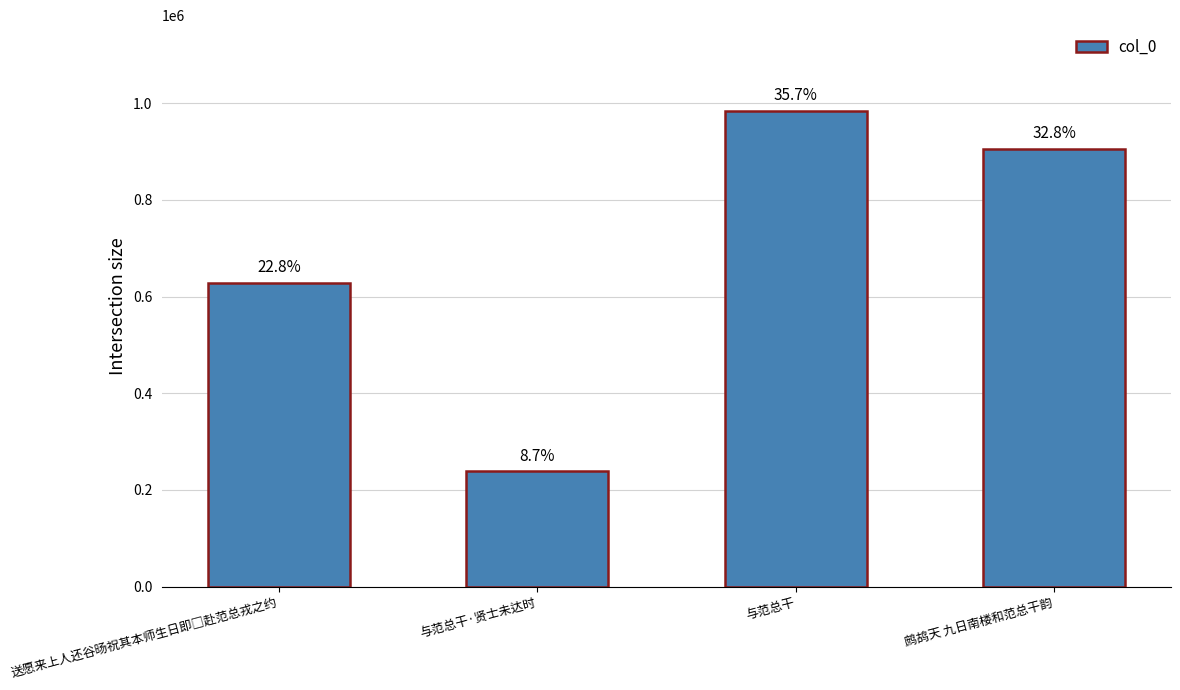

Does the chart contain any negative values?

No